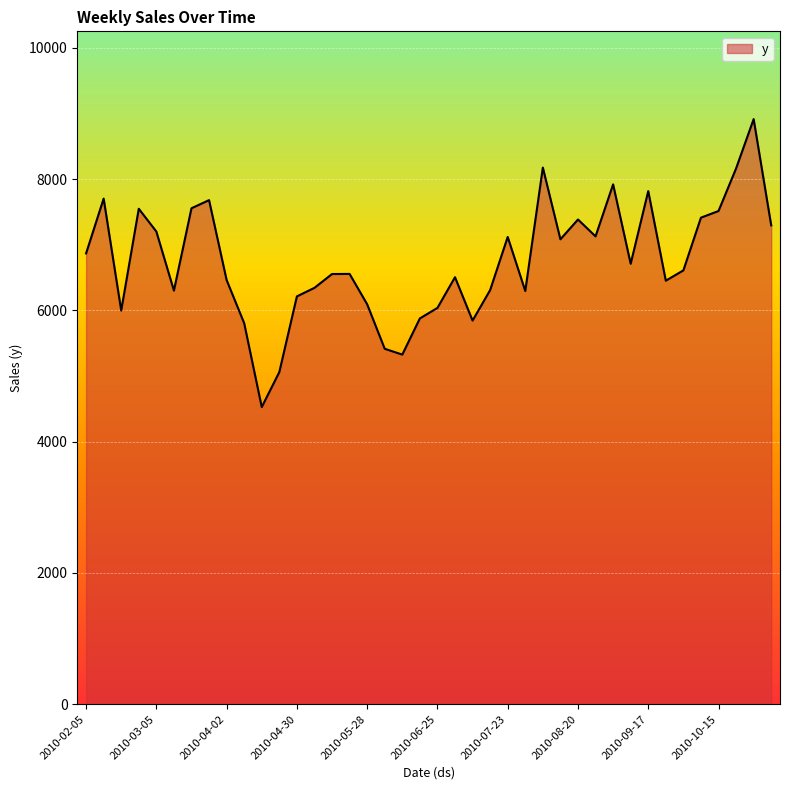

What is the maximum value shown in the chart?

8913.9